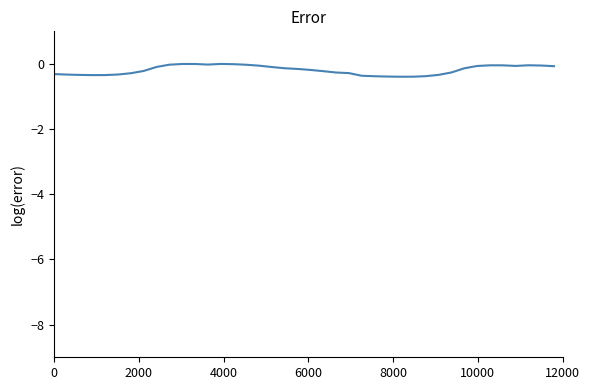

Is this an area chart (filled region under the line)?

No